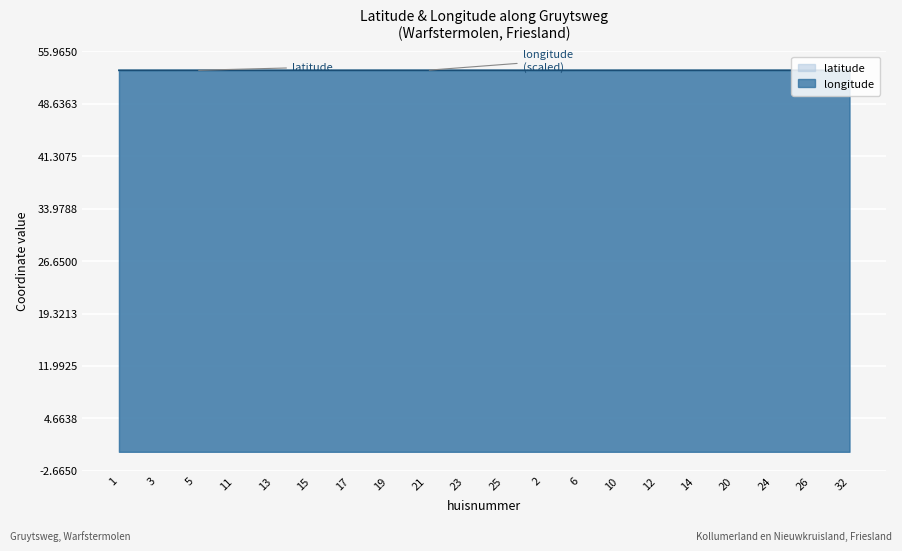

What is the label of the 2nd point from the right?

26